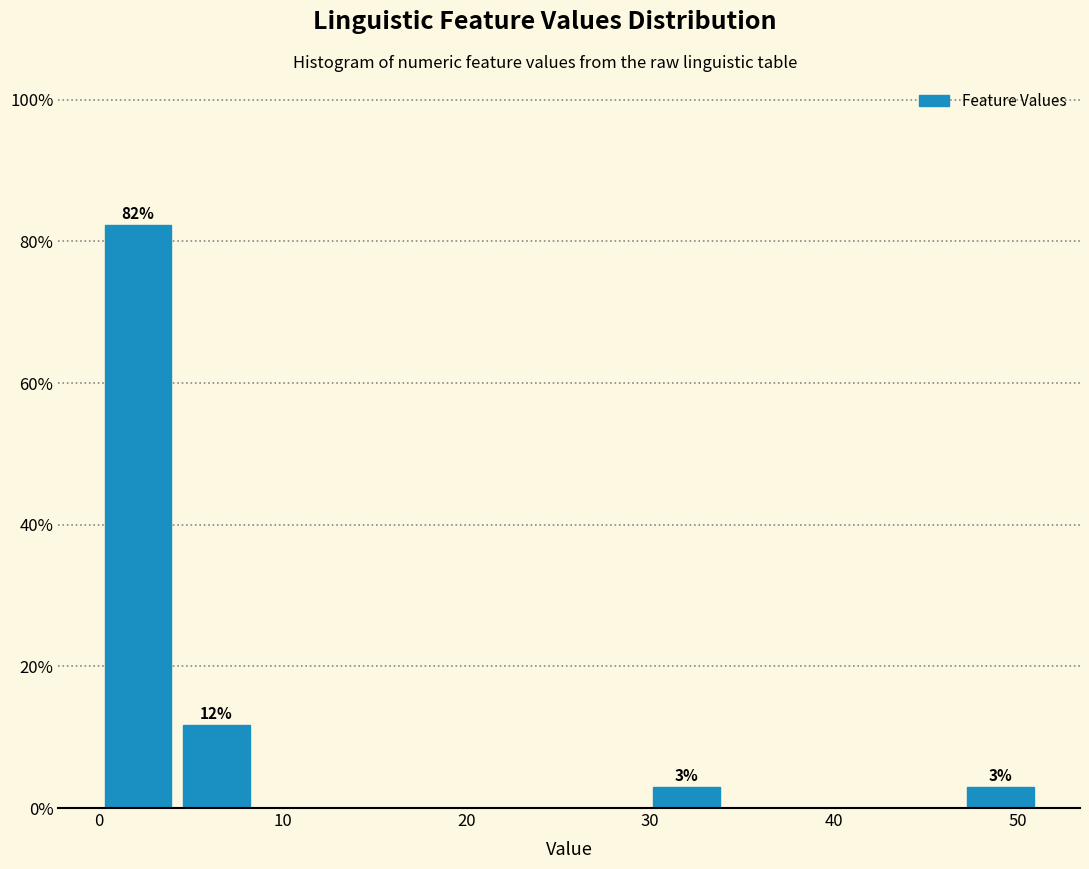

Over which range of the x-axis is the bar tallest?

0 to 4